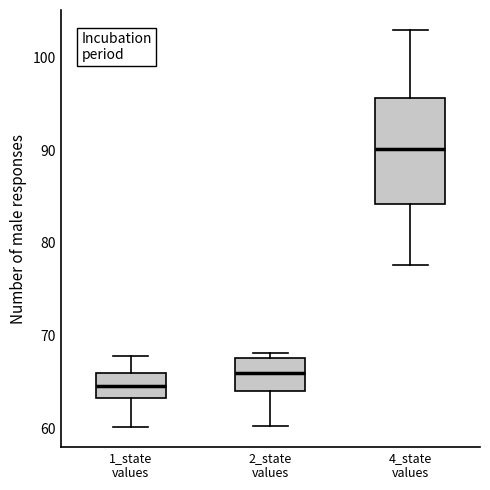

Which box is the tallest, from its lower edge to its upper edge?

4_state values